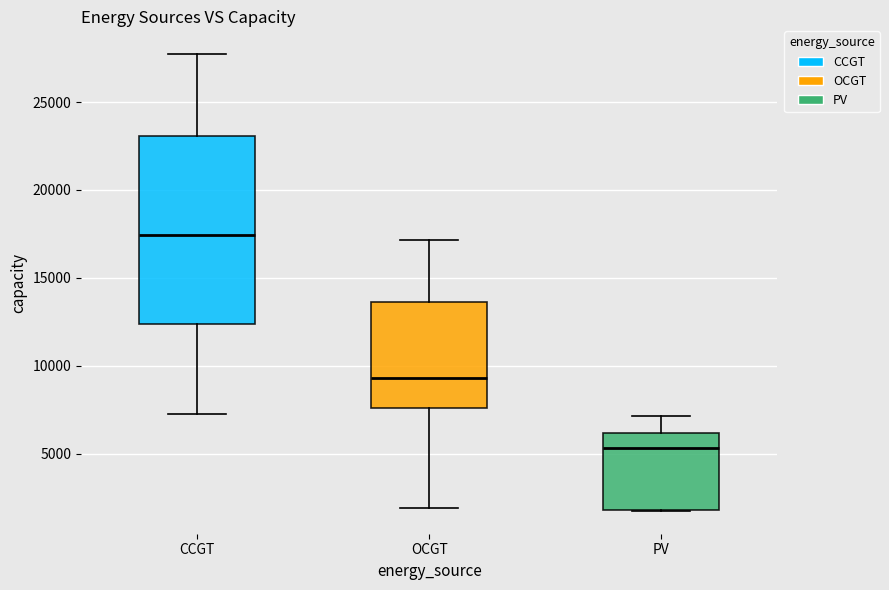

Reading left to right, read every box against the y-axis: the position of its median line, the range the box covers, and the ends of its whiskers. The values are not printed on the chart, so give them approximately, as read against the axis.

CCGT: median 17500, box 12500 to 23000, whiskers 7500 to 27500
OCGT: median 9500, box 7500 to 13500, whiskers 2000 to 17000
PV: median 5500, box 2000 to 6000, whiskers 1500 to 7000